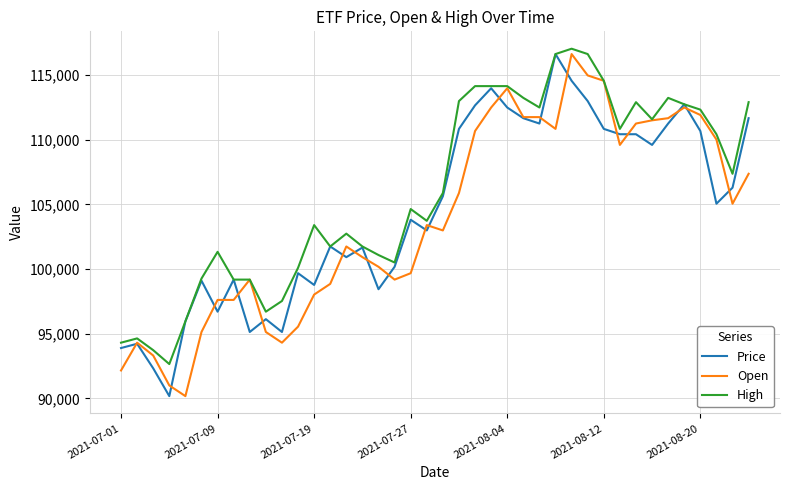

How many series are shown in this chart?

3